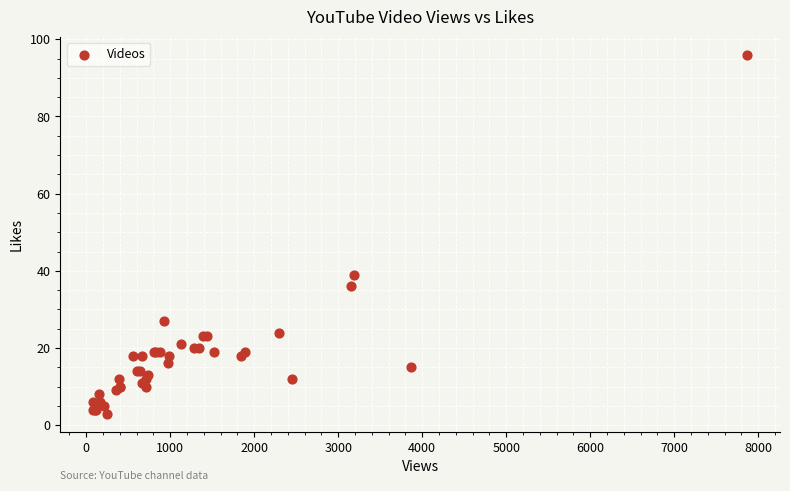

What Y value in the scatter plot is closest to 49?

39